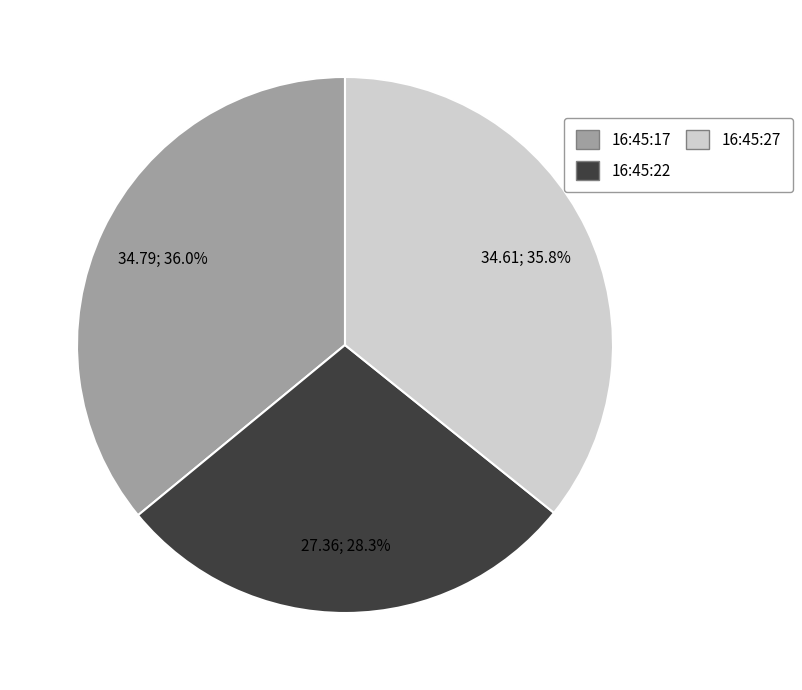

To the nearest percent, what is the average slice percentage?

33%